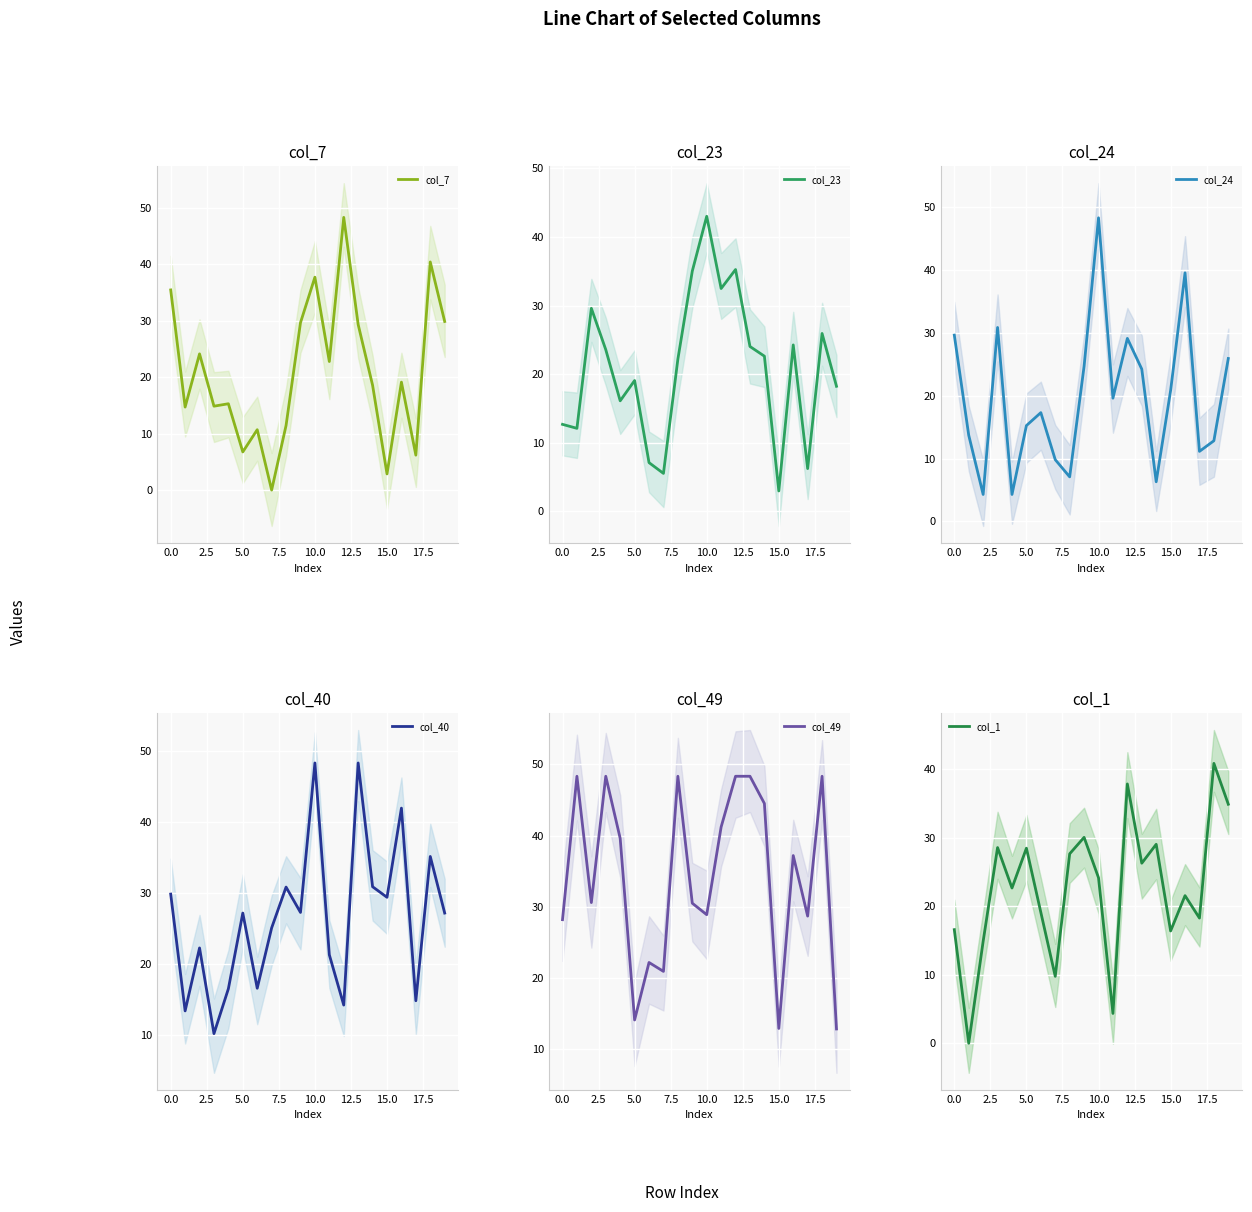

What are all the series names shown in the legend?

col_7, col_23, col_24, col_40, col_49, col_1